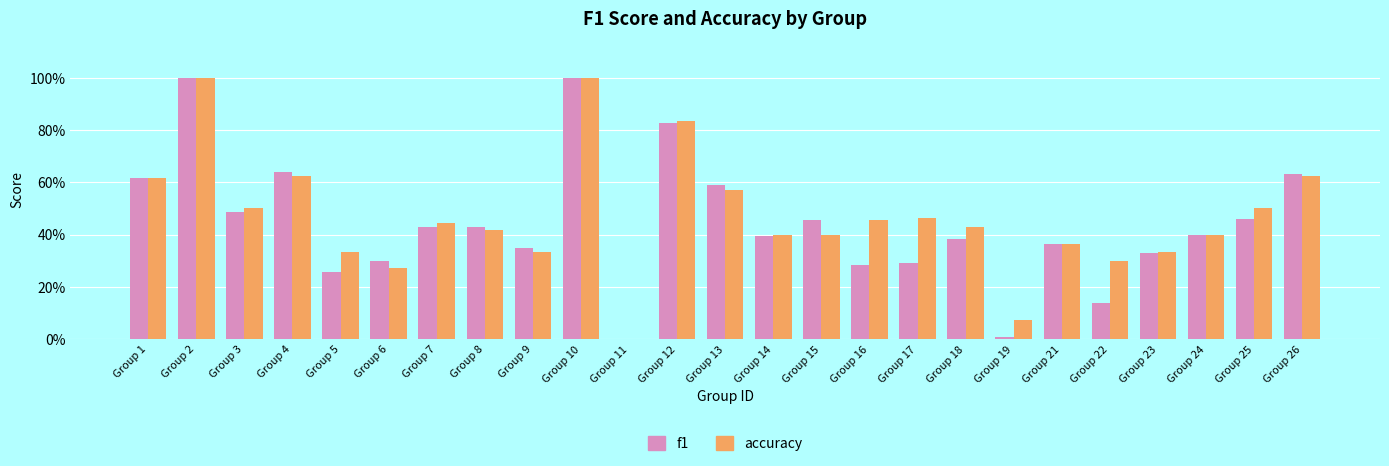

What are all the series names shown in the legend?

f1, accuracy